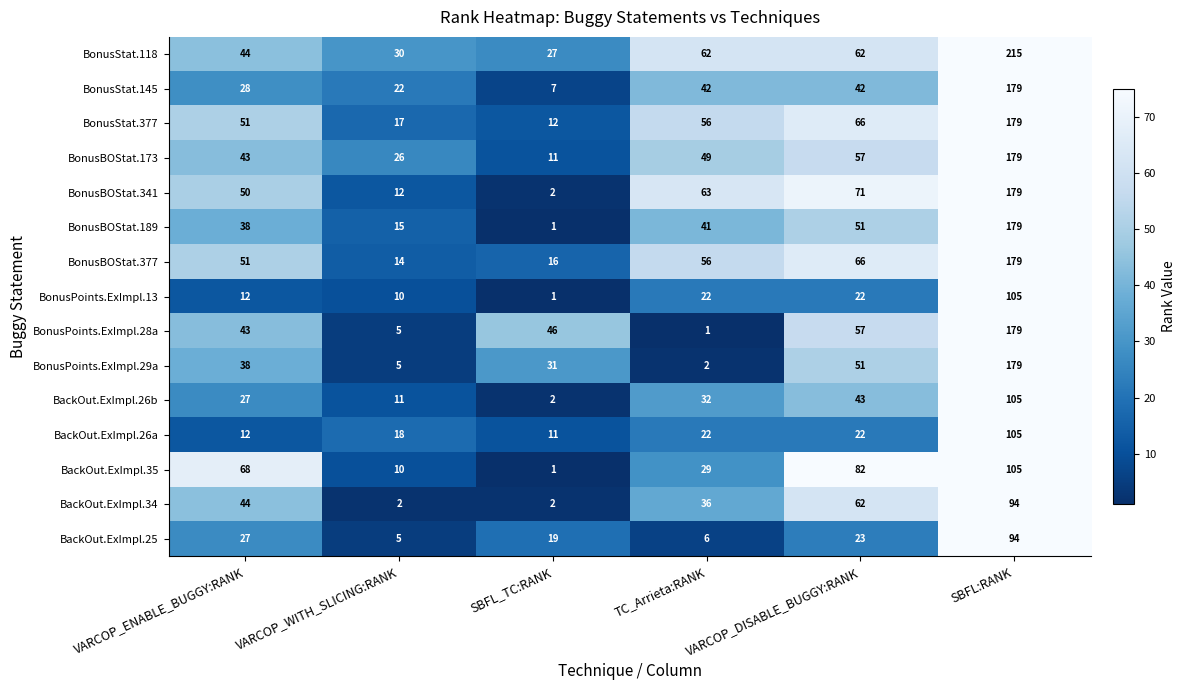

What is the total value across all series at SBFL:RANK?

2255